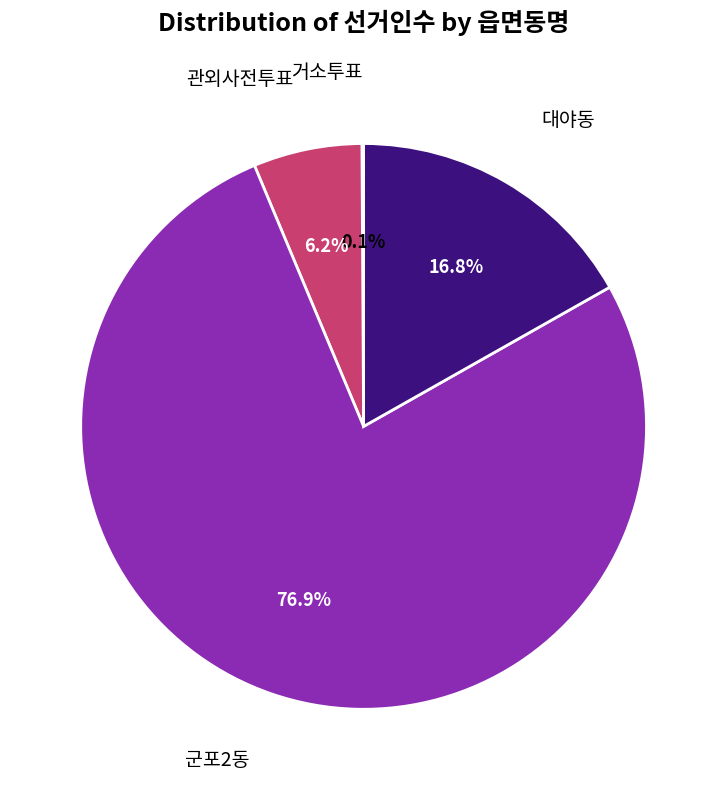

Is there a majority slice in this chart?

Yes